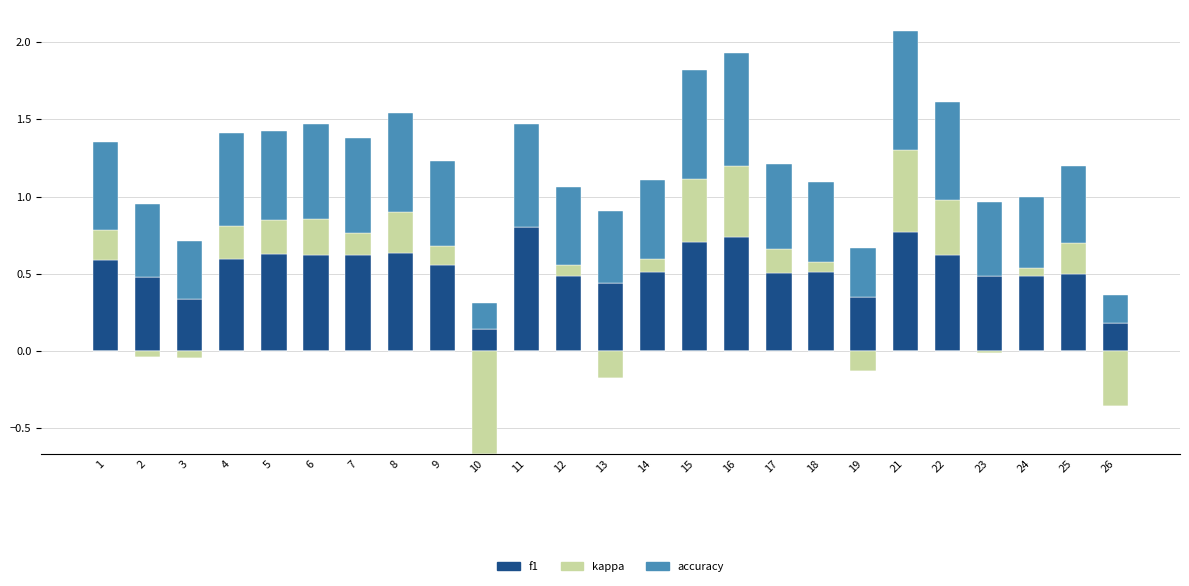

Which series changed the most between 1 and 3?

f1